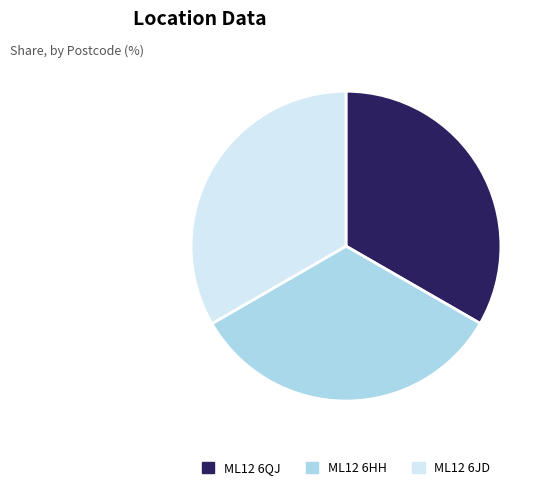

Is there a majority slice in this chart?

No